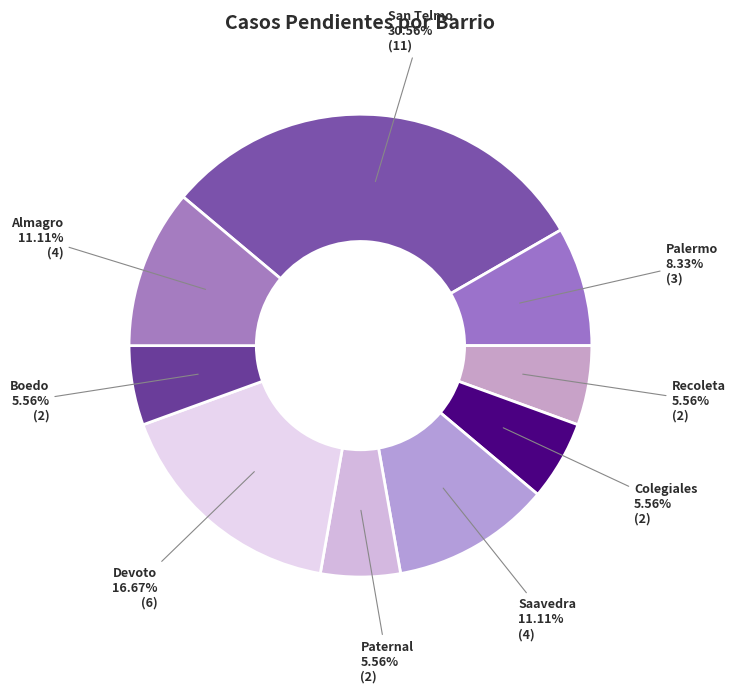

How many segments does this pie chart have?

9